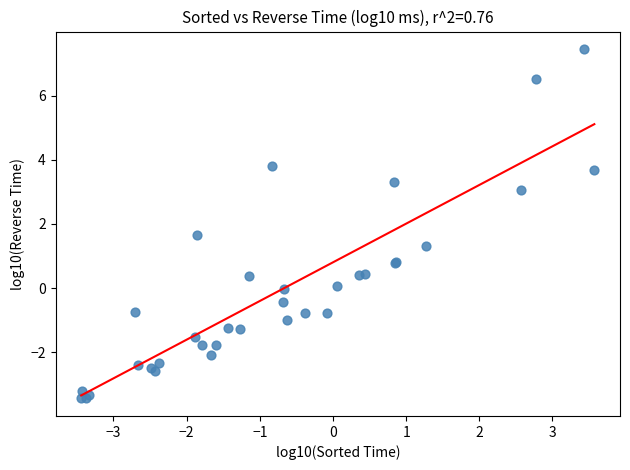

What Y value in the scatter plot is closest to 2?

1.6